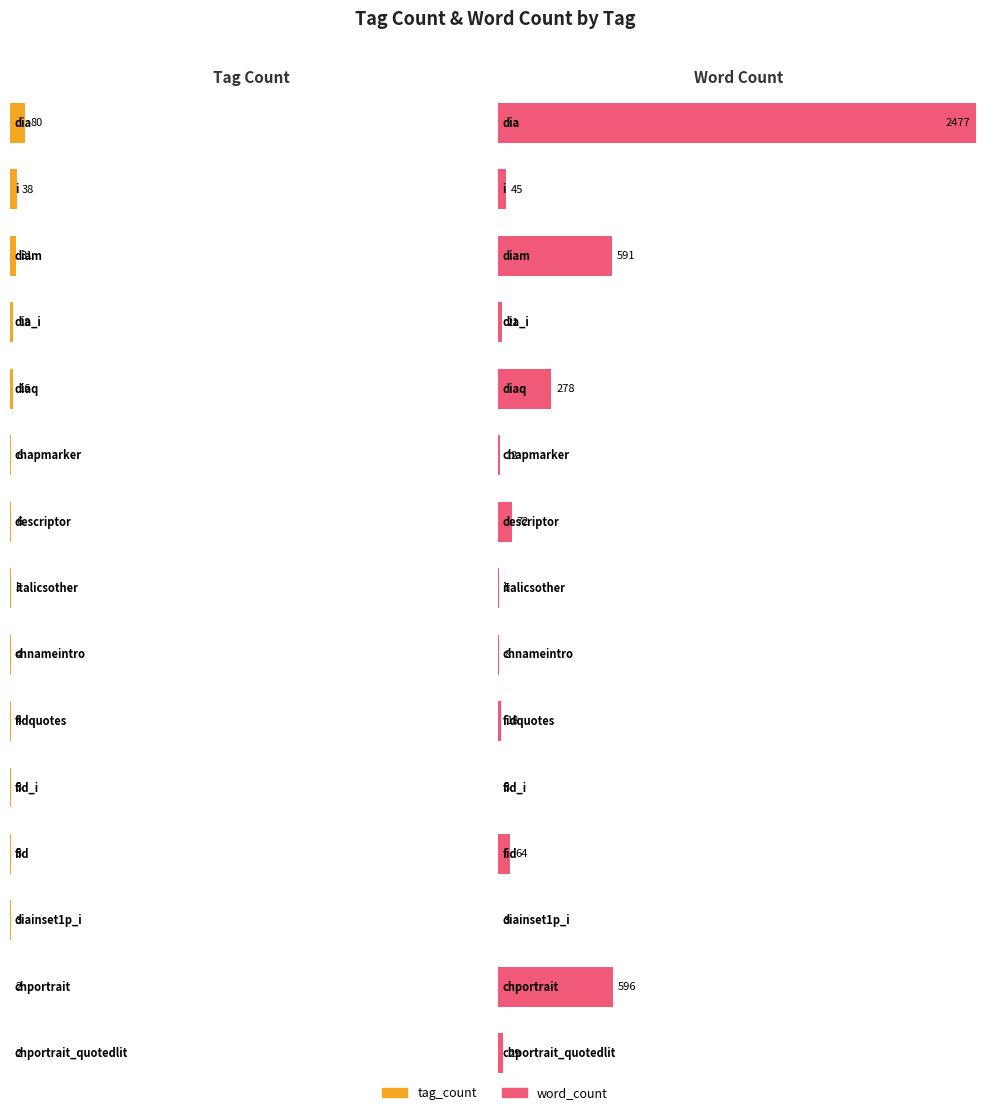

How many bars are there in total?

30